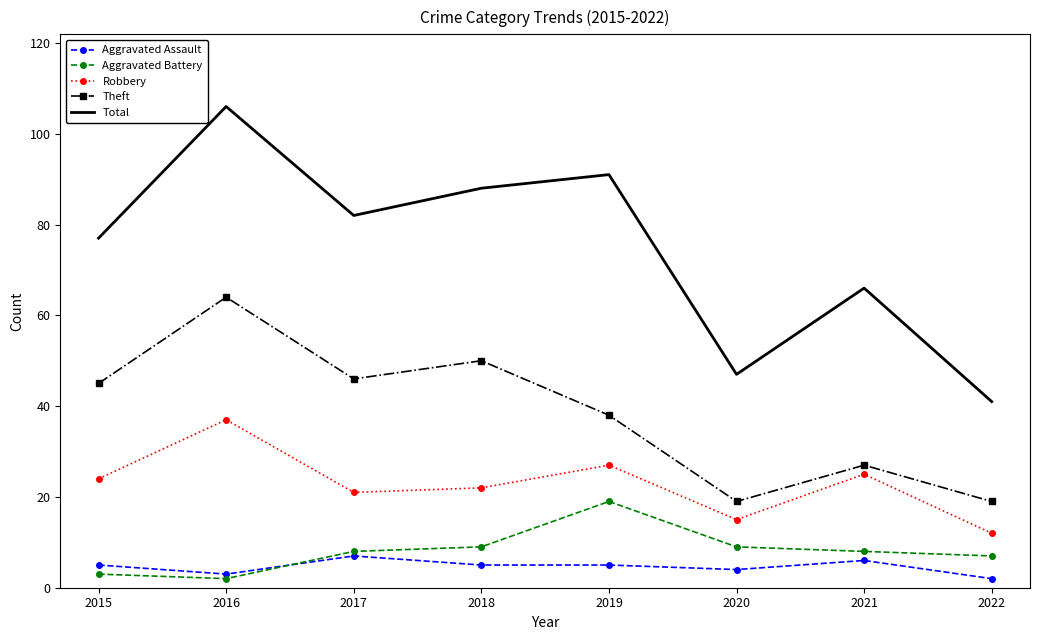

At which category is the sum across all series the highest?

2016